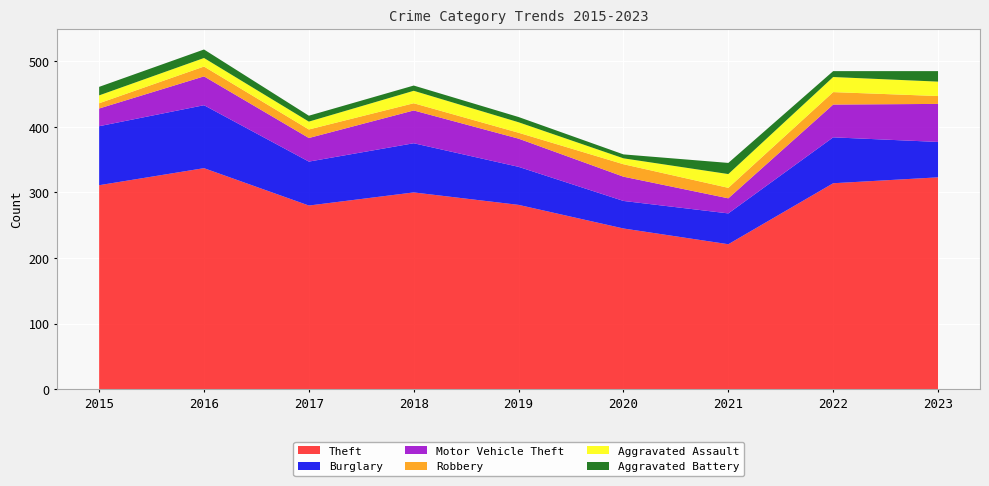

Reading left to right, list all the values displayed in this chart.

Theft: 2015=311	2016=337	2017=280	2018=300	2019=281	2020=245	2021=221	2022=314	2023=323
Burglary: 2015=90	2016=96	2017=67	2018=75	2019=58	2020=42	2021=47	2022=70	2023=54
Motor Vehicle Theft: 2015=27	2016=44	2017=36	2018=50	2019=43	2020=37	2021=23	2022=50	2023=58
Robbery: 2015=8	2016=15	2017=13	2018=11	2019=9	2020=19	2021=16	2022=19	2023=12
Aggravated Assault: 2015=12	2016=13	2017=12	2018=19	2019=16	2020=9	2021=21	2022=23	2023=22
Aggravated Battery: 2015=13	2016=13	2017=9	2018=8	2019=8	2020=6	2021=17	2022=9	2023=16